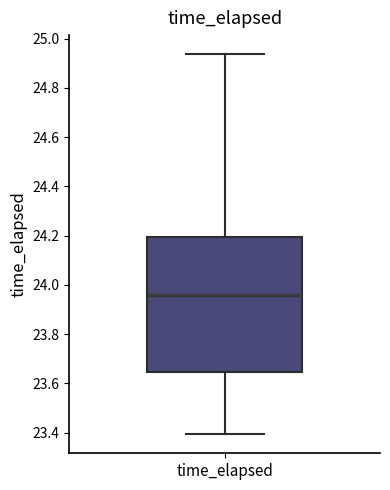

Transcribe this box plot: give where the median line is, the range the box spans, and where the two whiskers end, as read against the y-axis. The values are not printed on the chart, so give them approximately, as read against the axis.

median 23.96, box 23.64 to 24.20, whiskers 23.40 to 24.94